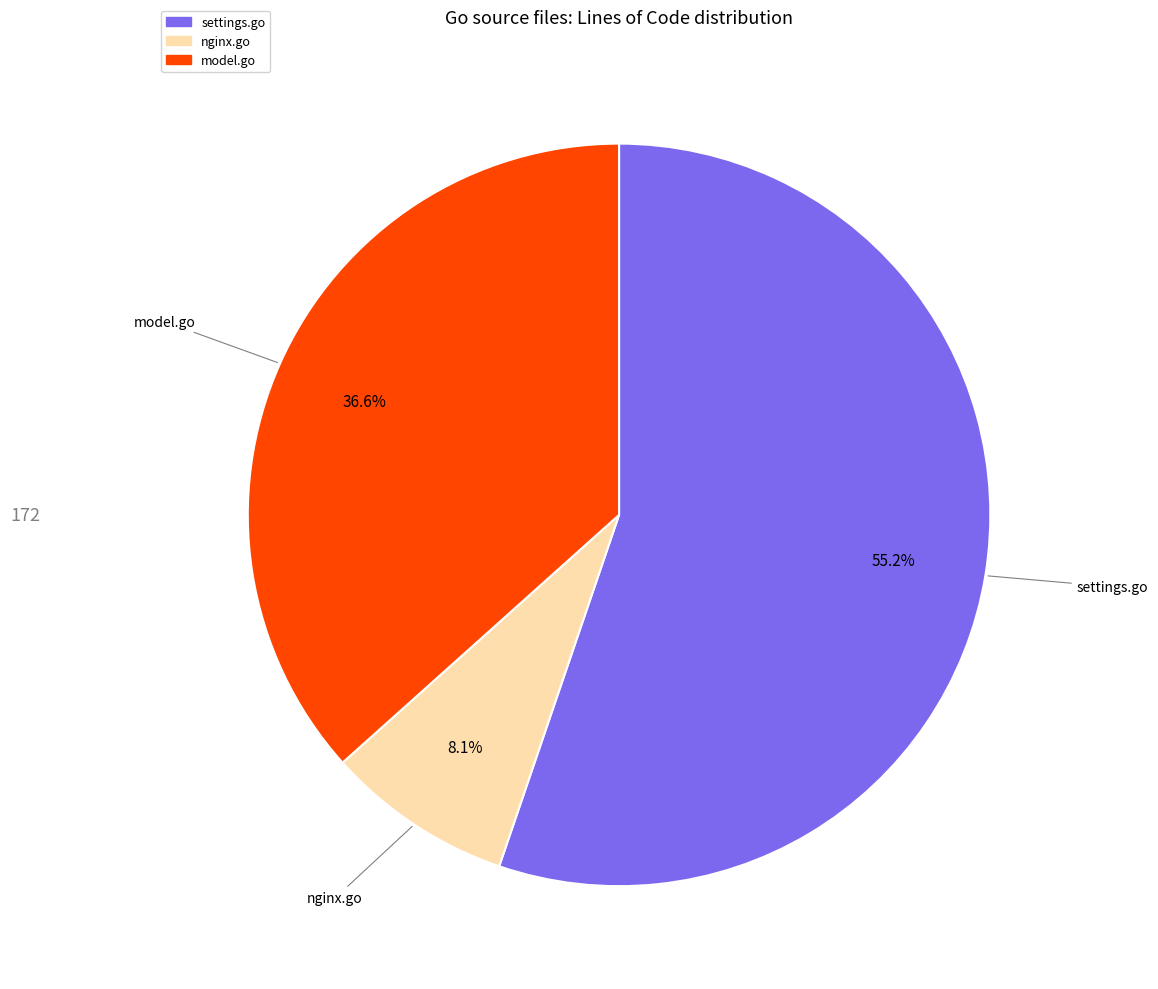

How many slices are in this pie chart?

3